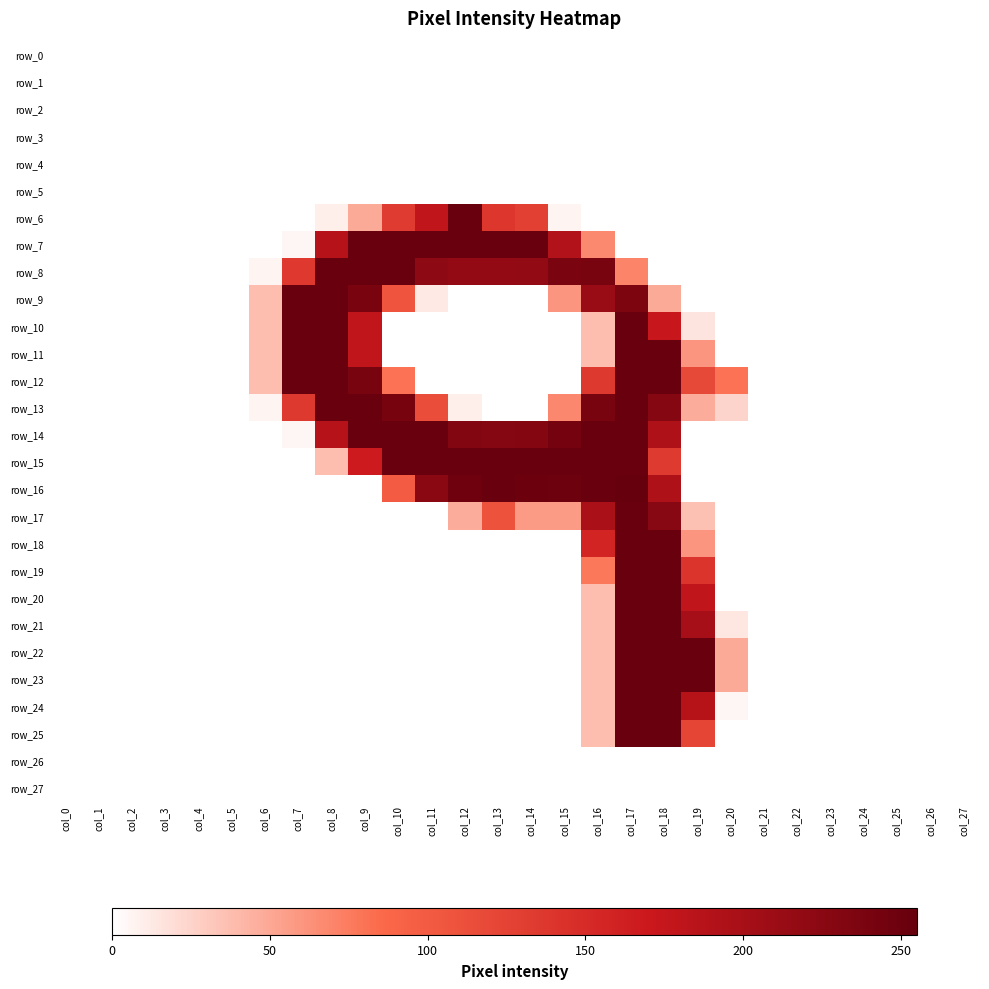

What is the total value across all series at col_12?

1513